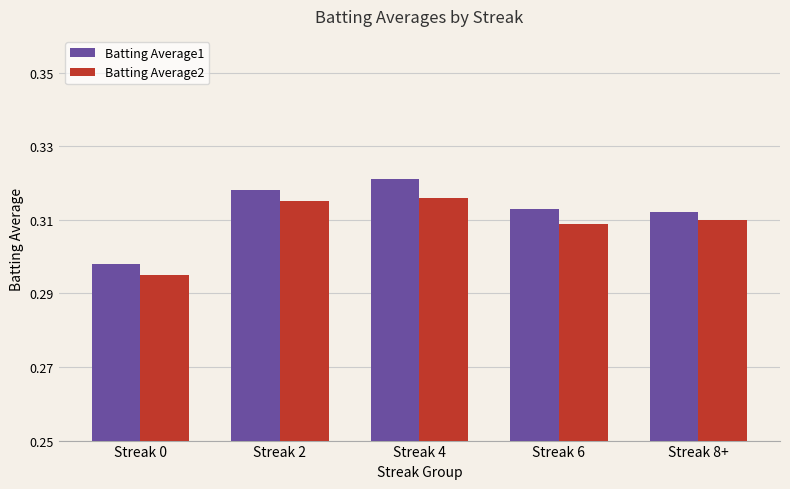

At how many categories does at least one series exceed 0?

5